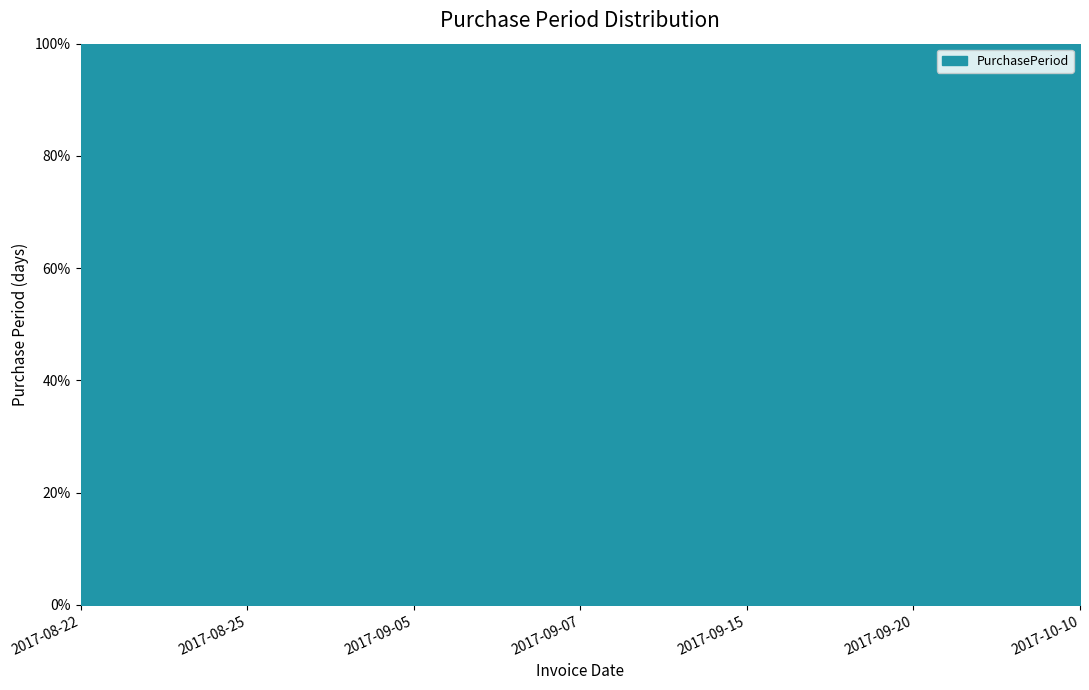

Reading left to right, what are all the values shown in this chart?

2017-08-22=7	2017-08-25=3	2017-09-05=11	2017-09-07=2	2017-09-15=8	2017-09-20=5	2017-10-10=20